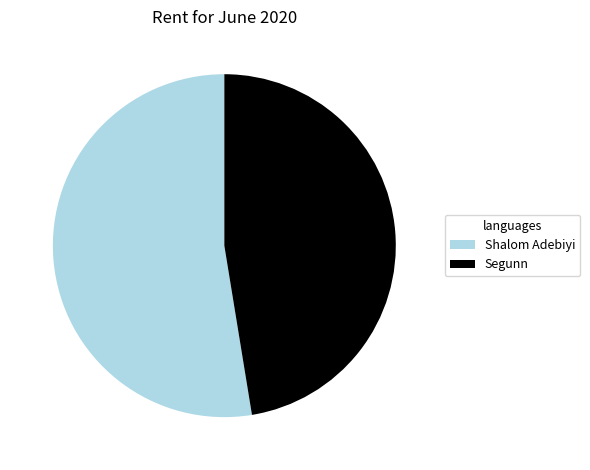

The Shalom Adebiyi slice represents 44% of the pie. True or false?

False